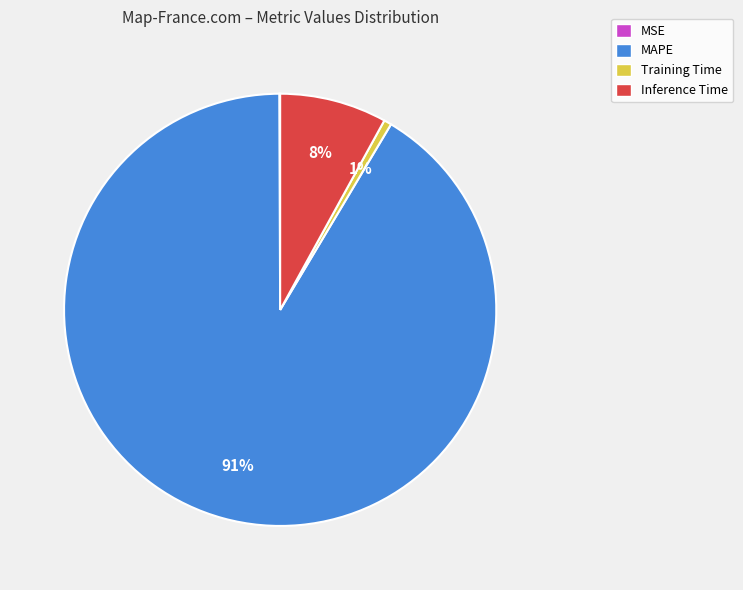

Which category accounts for the majority?

MAPE